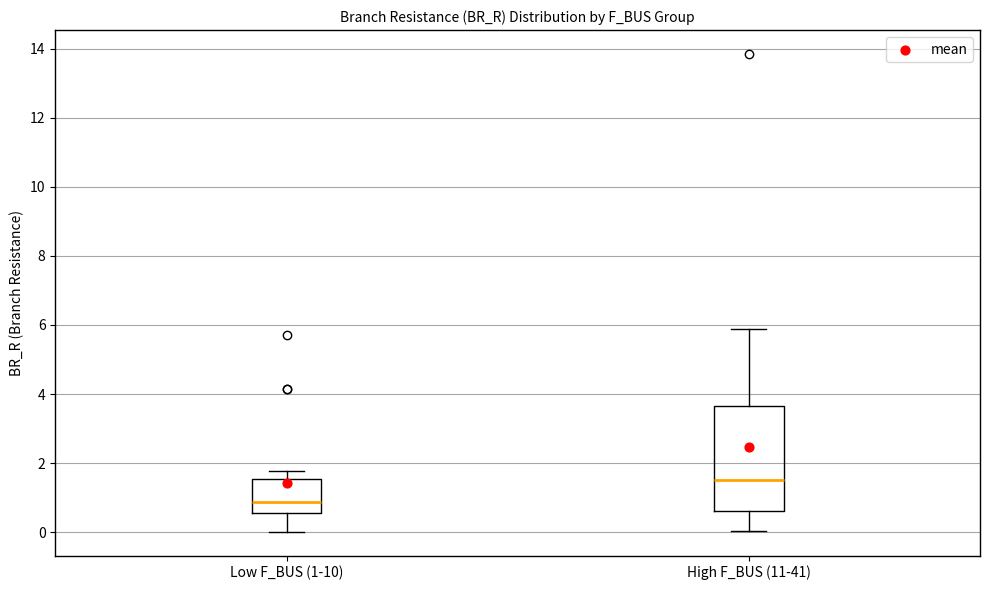

Comparing the boxes themselves (not the whiskers), which one is the tallest?

High F_BUS (11-41)